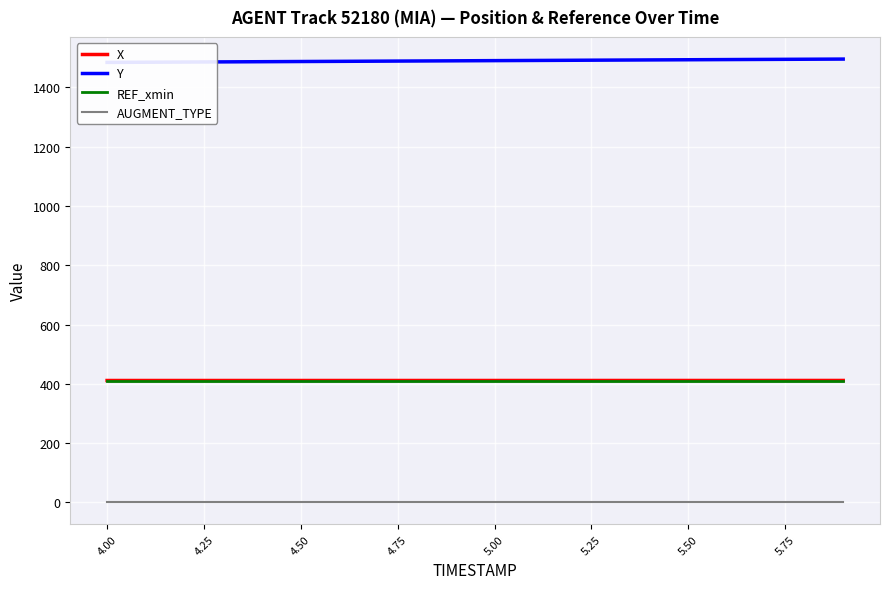

What is the difference between the maximum and second lowest values in the X series?

0.1